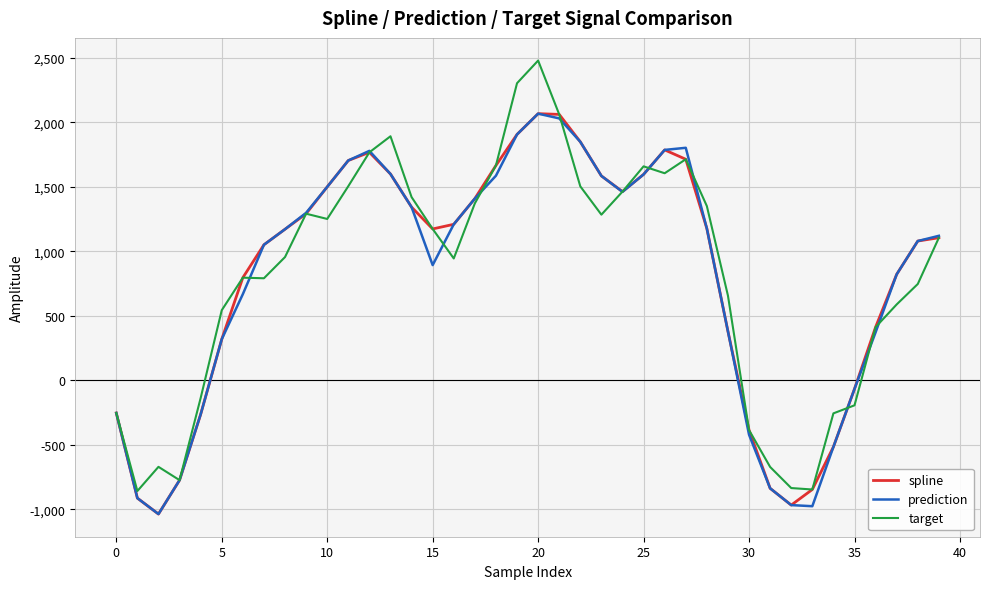

What is the average value of the spline series?

803.8